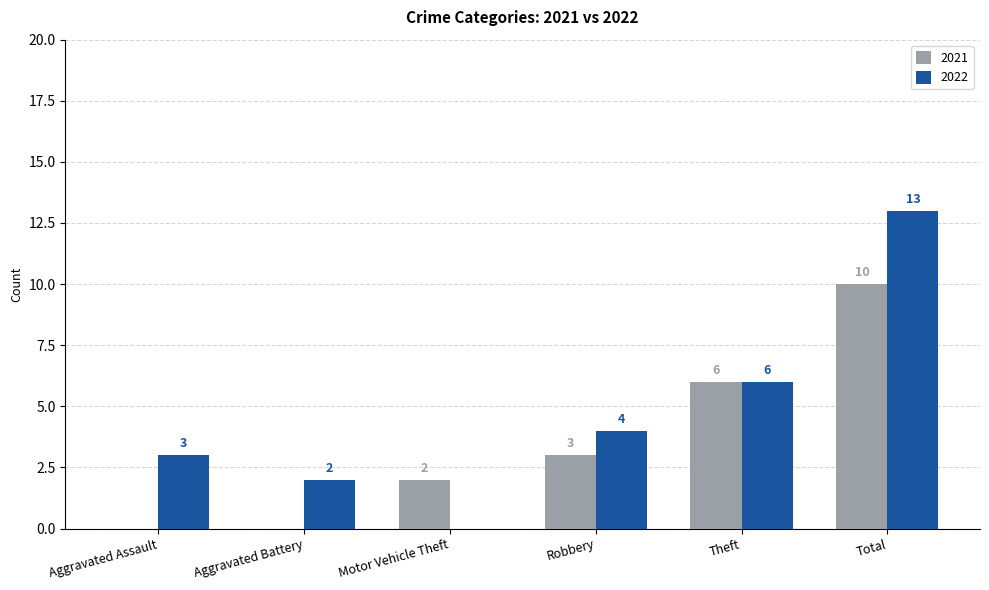

Are the bars horizontal?

No